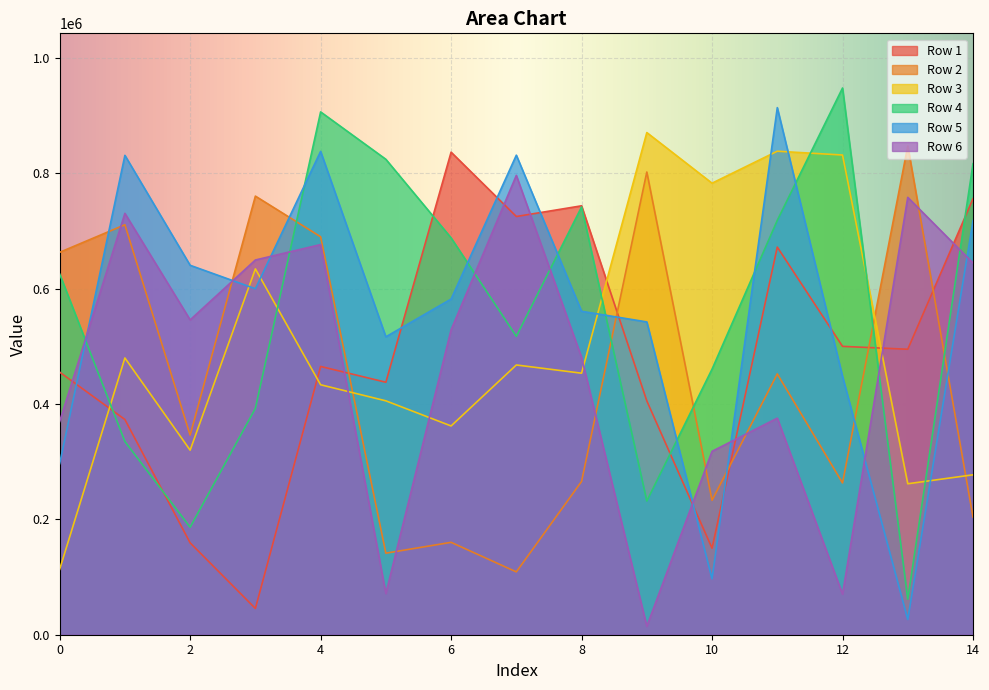

What is the greatest value displayed?

947770